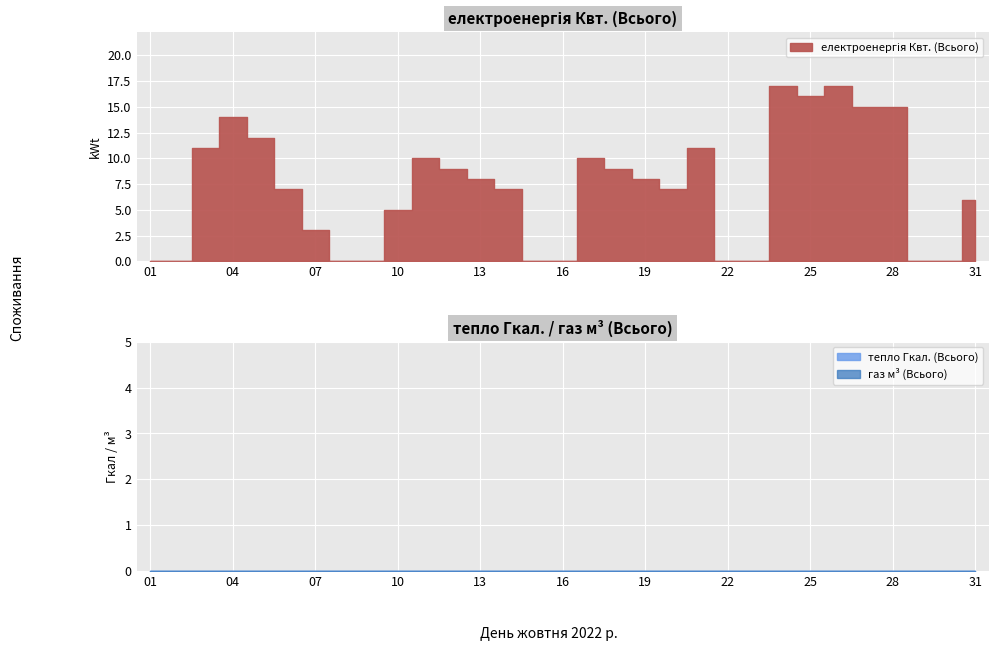

Which series changed the most between 18 and 30?

електроенергія Квт. (Всього)